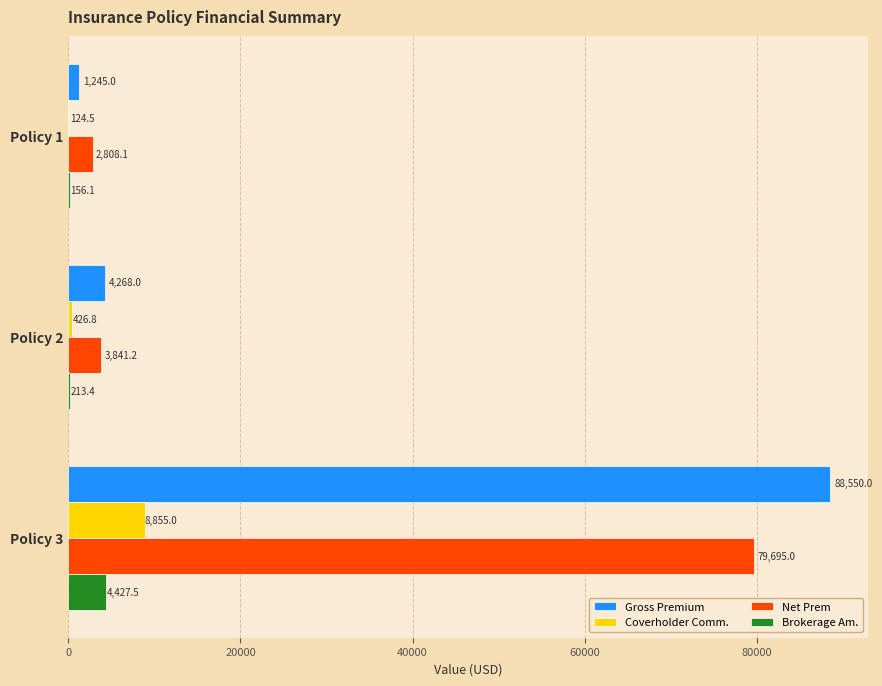

Read the Coverholder Comm. value at Policy 3.

8855.0